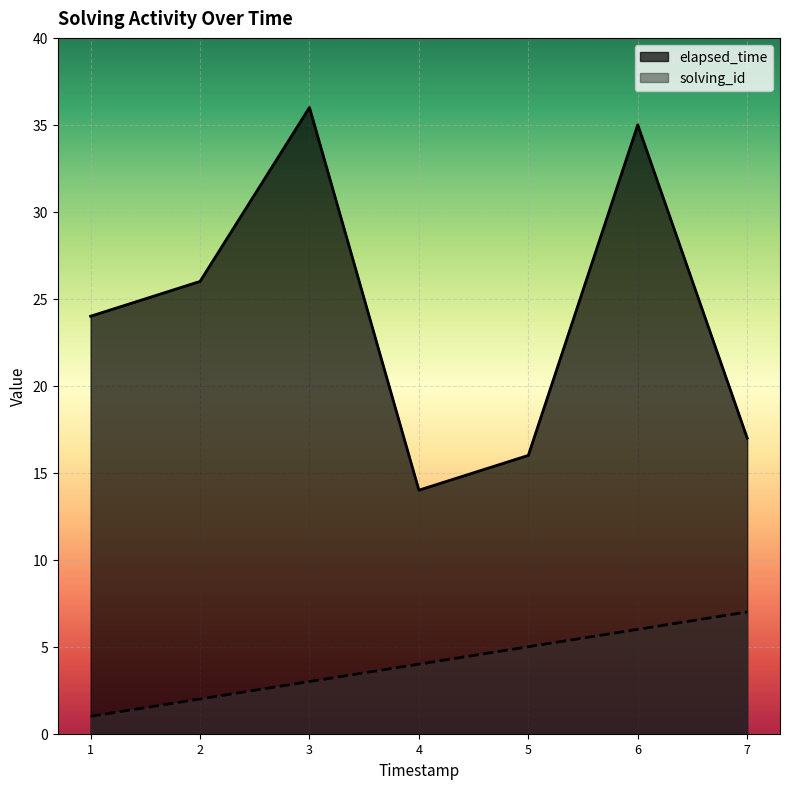

Which series has the widest spread of values?

elapsed_time